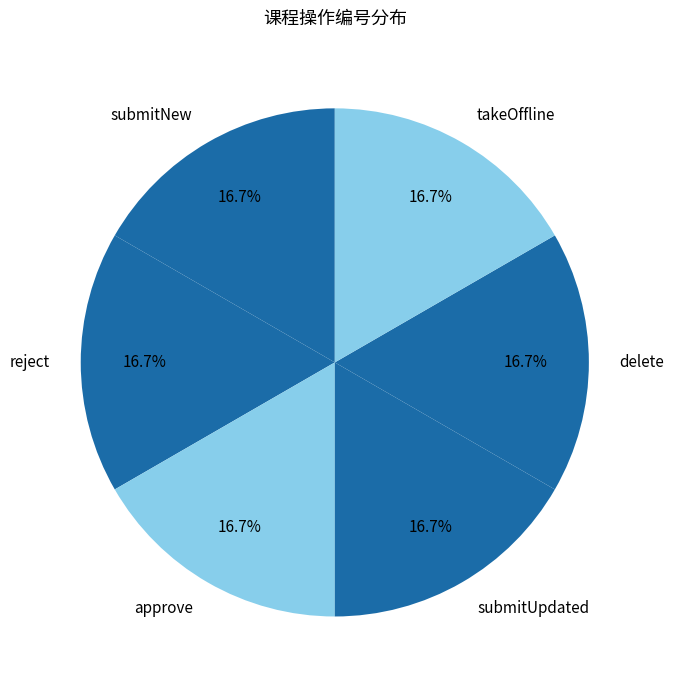

Do submitNew and approve together represent more than half of the pie?

No